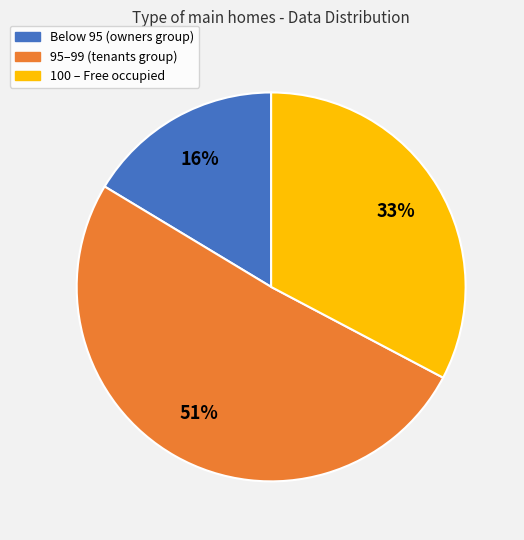

Is it true that 95–99 (tenants group) is 51% of the pie?

True